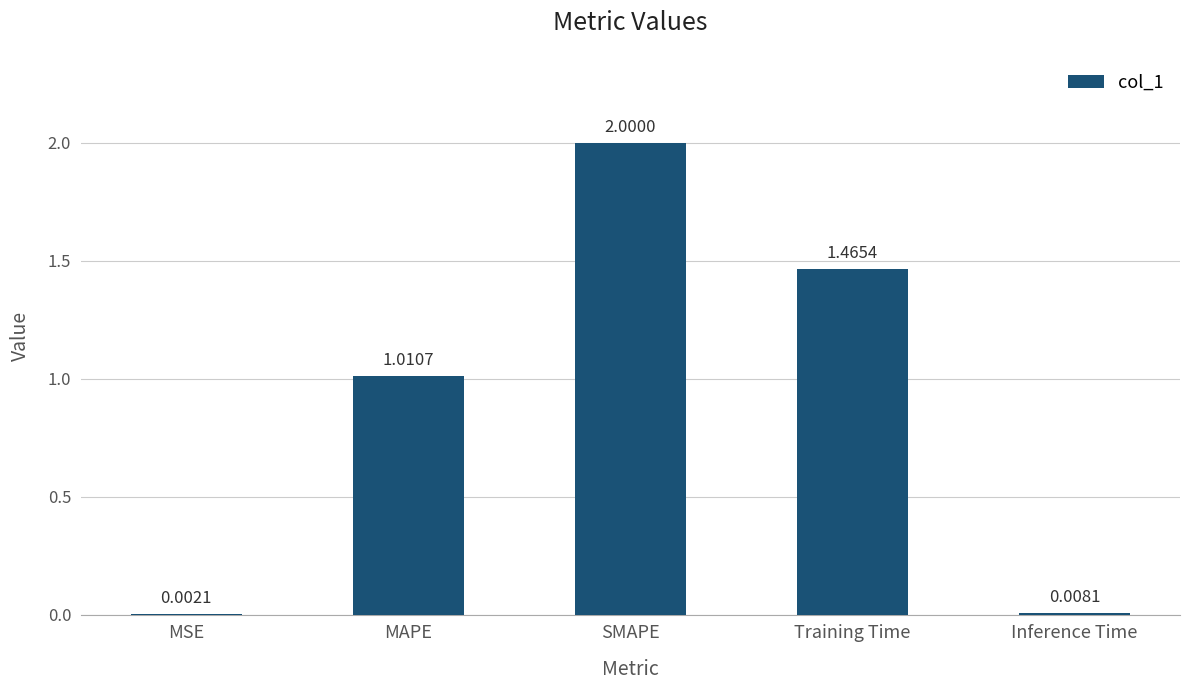

How many series are shown in this chart?

1